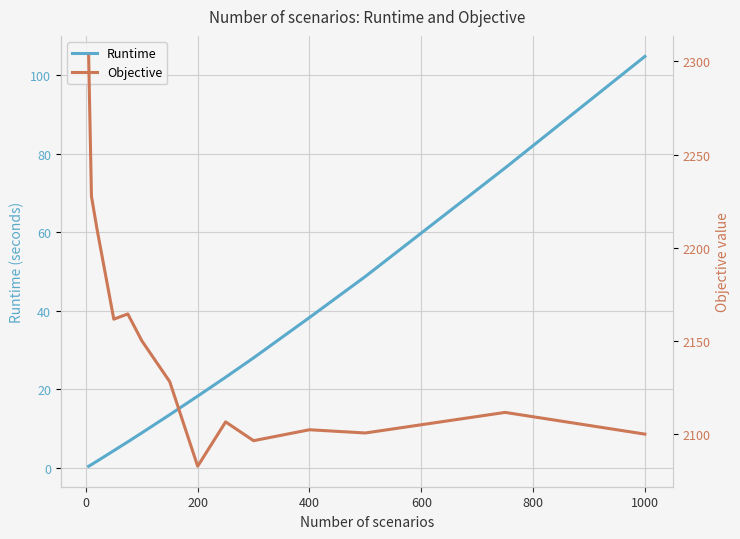

What is the maximum value for Runtime?

104.7